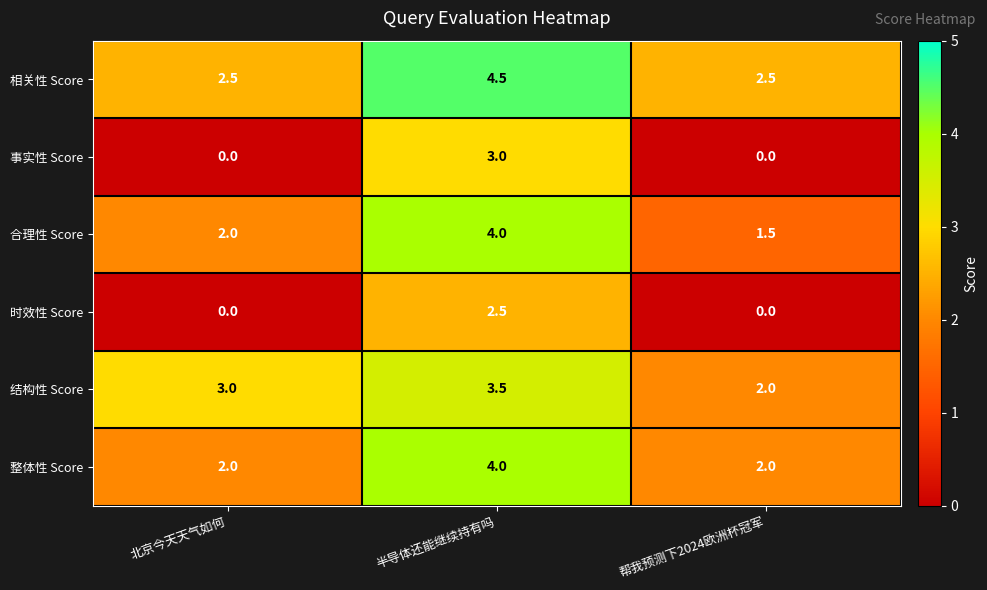

What is the total value across all series at 半导体还能继续持有吗?

21.5